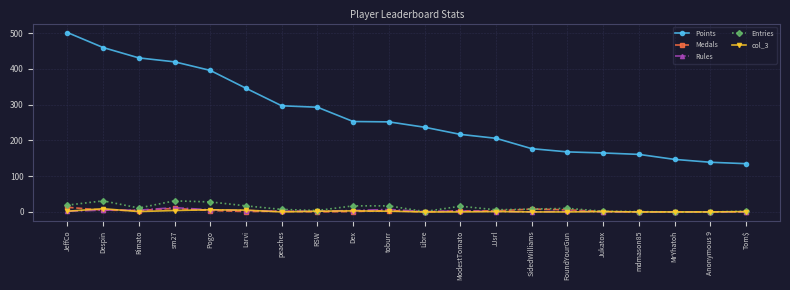

What is the greatest value displayed?

502